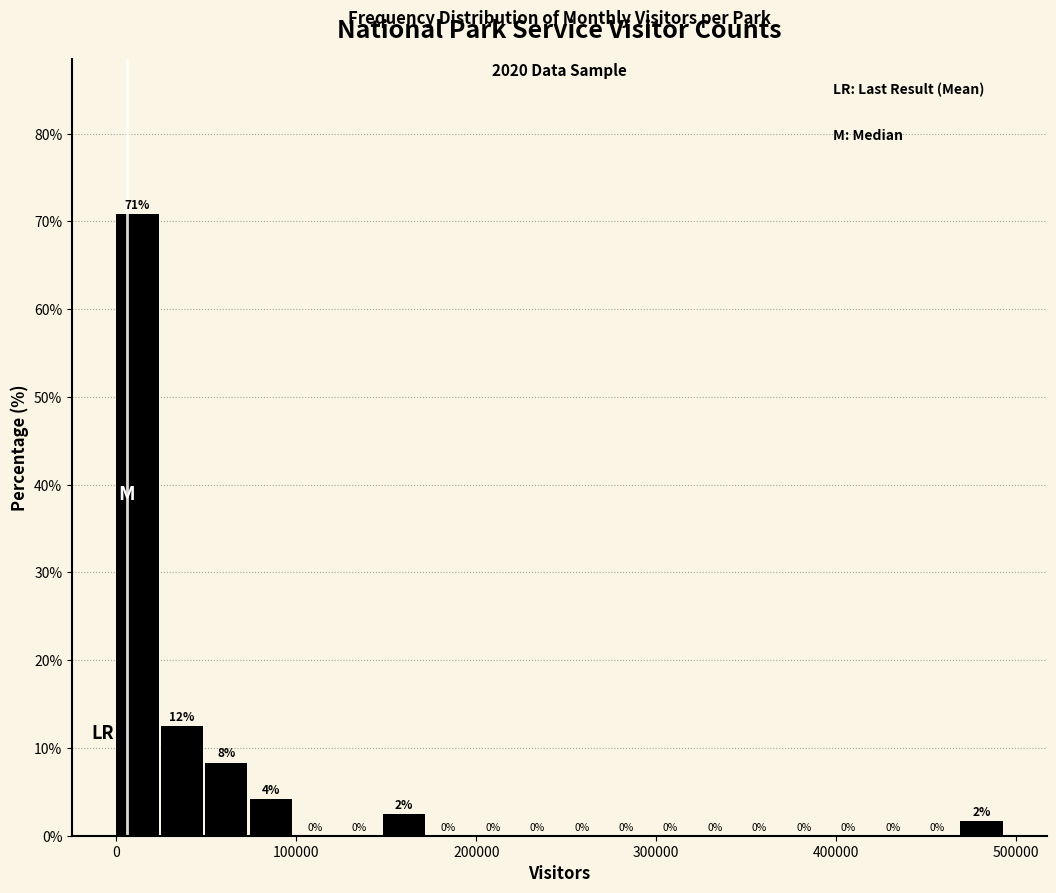

Read against the x-axis, roughly where is the centre of the tallest bar?

10000